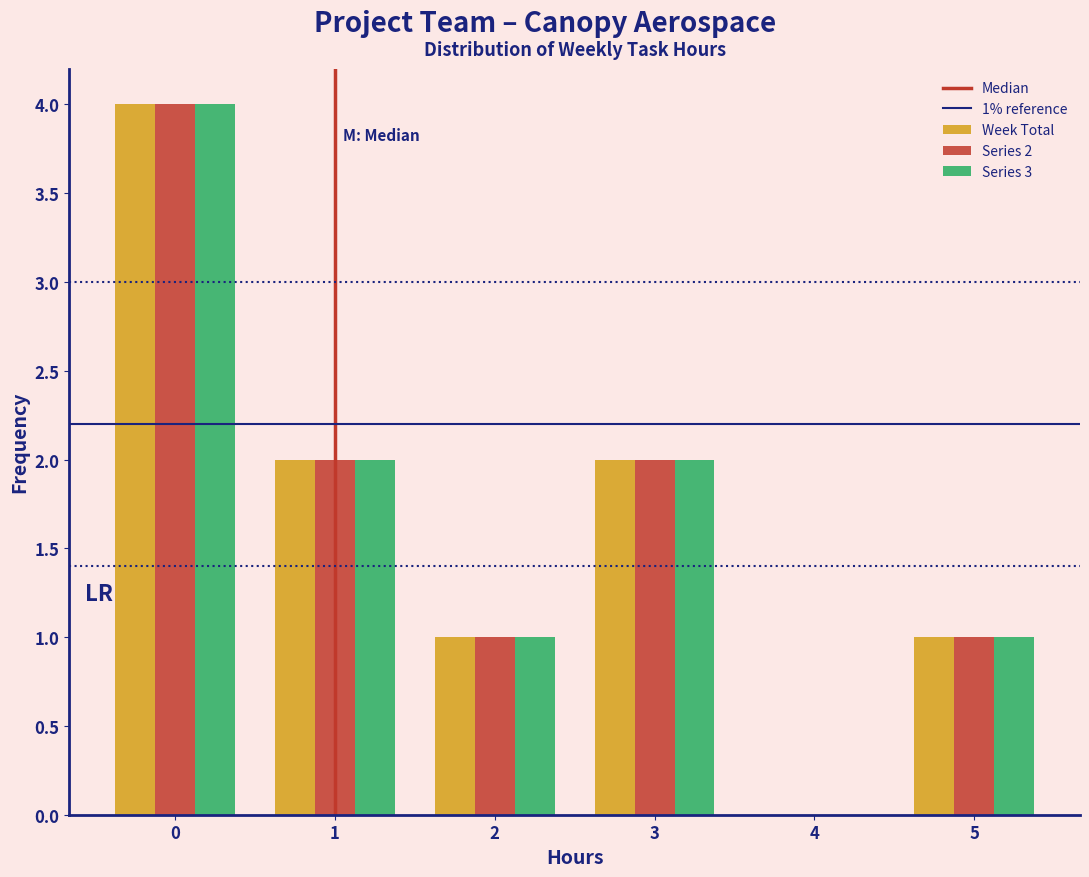

In the Series 2 series, which range on the x-axis has the tallest bar?

-0.5 to 0.5